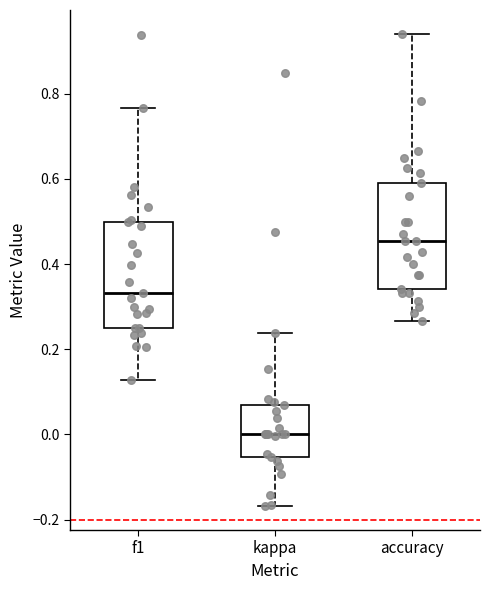

Reading left to right, read every box against the y-axis: the position of its median line, the range the box covers, and the ends of its whiskers. The values are not printed on the chart, so give them approximately, as read against the axis.

f1: median 0.34, box 0.26 to 0.50, whiskers 0.12 to 0.76
kappa: median 0.00, box -0.06 to 0.06, whiskers -0.16 to 0.24
accuracy: median 0.46, box 0.34 to 0.60, whiskers 0.26 to 0.94